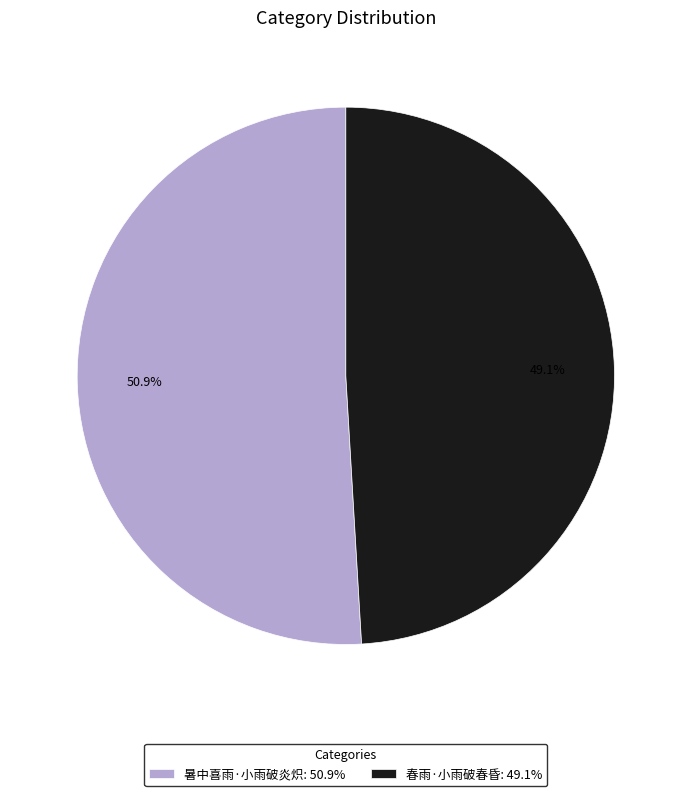

The 暑中喜雨·小雨破炎炽 slice represents 62% of the pie. True or false?

False